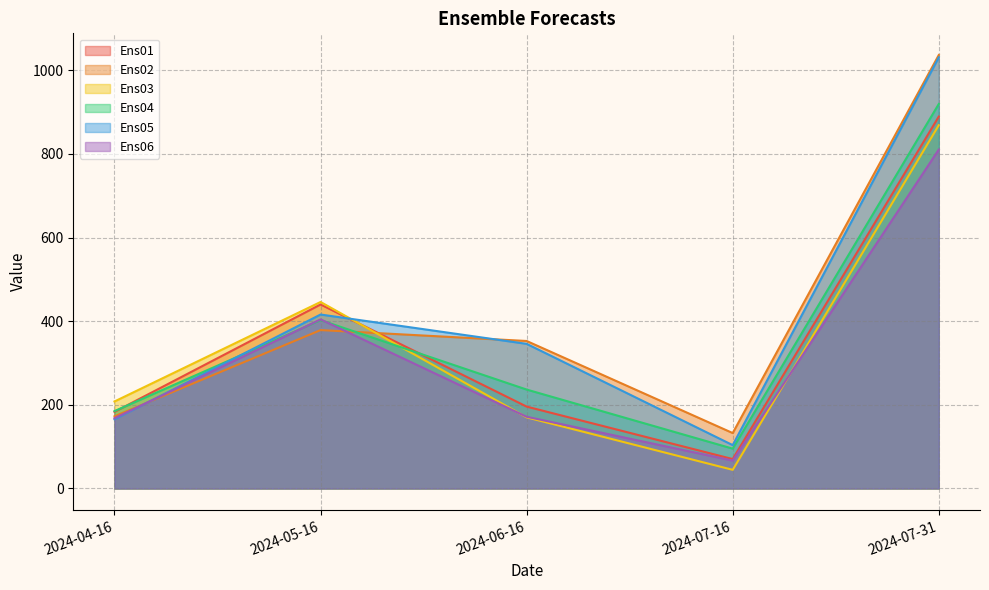

List the series in order of their peak value, lowest first.

Ens06, Ens03, Ens01, Ens04, Ens05, Ens02